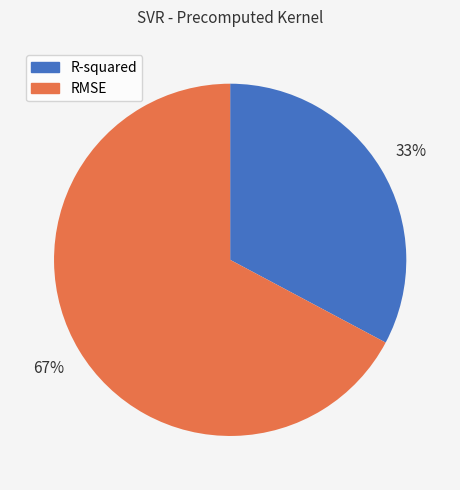

Which category has the biggest portion of the pie?

RMSE